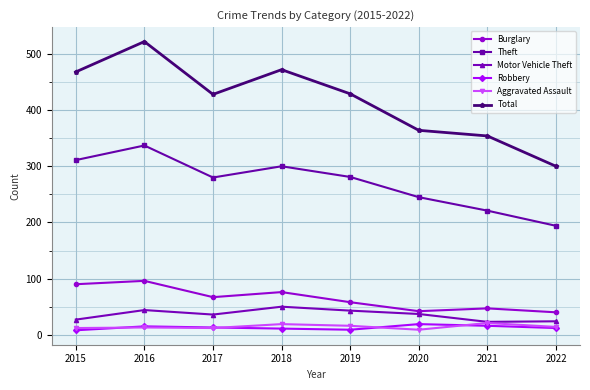

True or false: Aggravated Assault and Theft intersect in this chart.

False